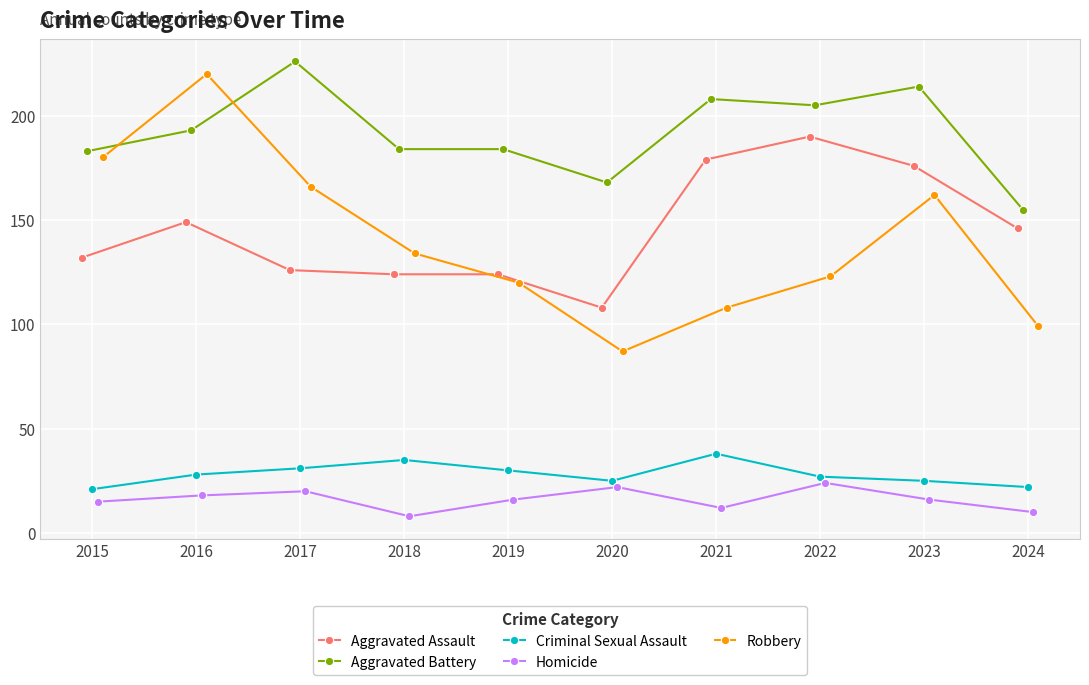

Rank the categories by Criminal Sexual Assault value from lowest to highest.

2015, 2024, 2020, 2023, 2022, 2016, 2019, 2017, 2018, 2021